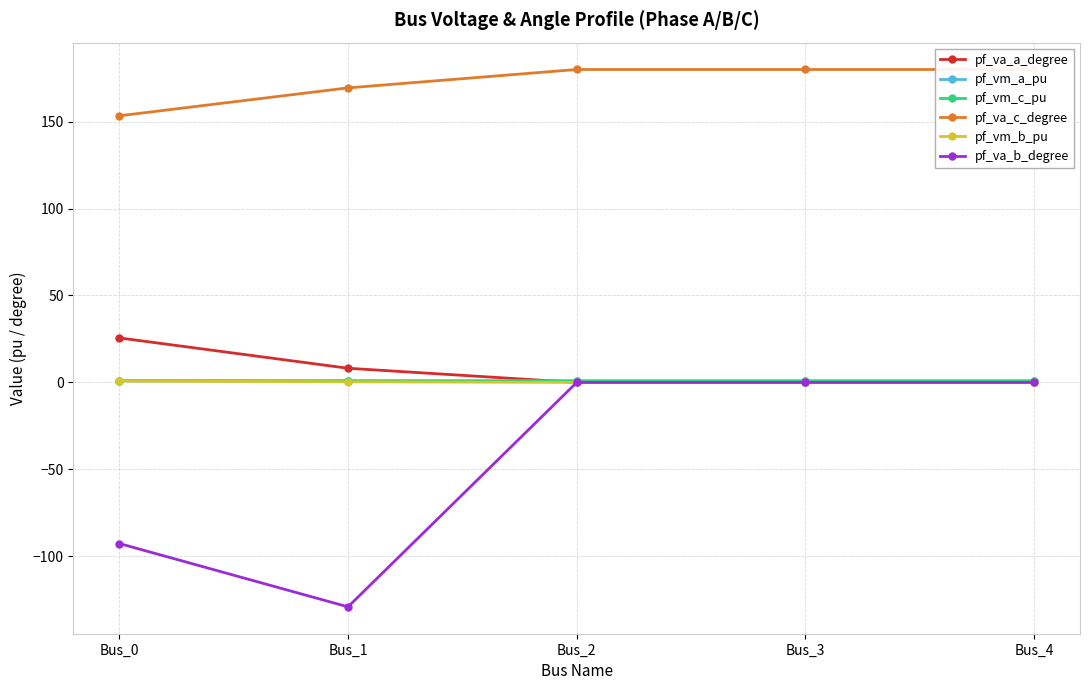

What are all the series names shown in the legend?

pf_va_a_degree, pf_vm_a_pu, pf_vm_c_pu, pf_va_c_degree, pf_vm_b_pu, pf_va_b_degree